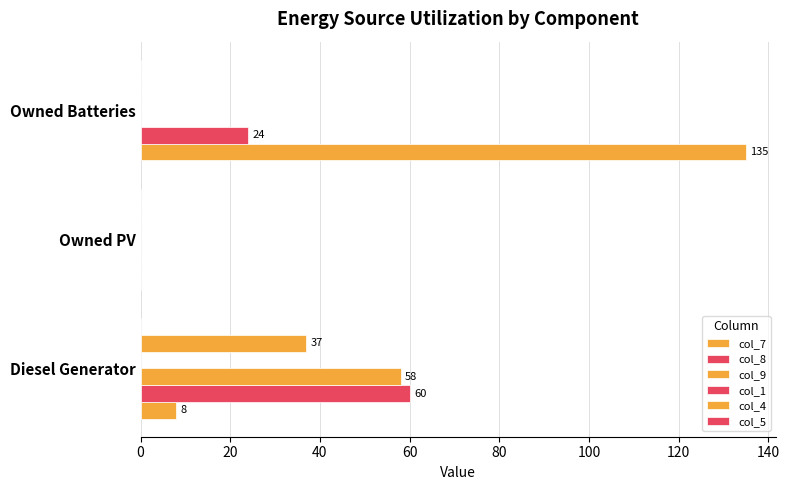

How many distinct data groups are displayed?

4